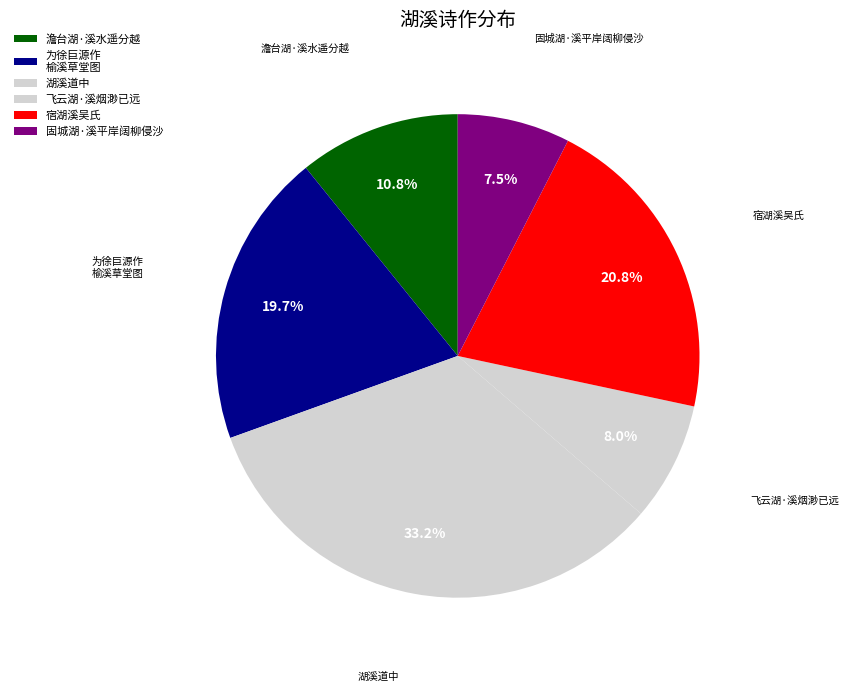

Count the number of slices in the pie.

6